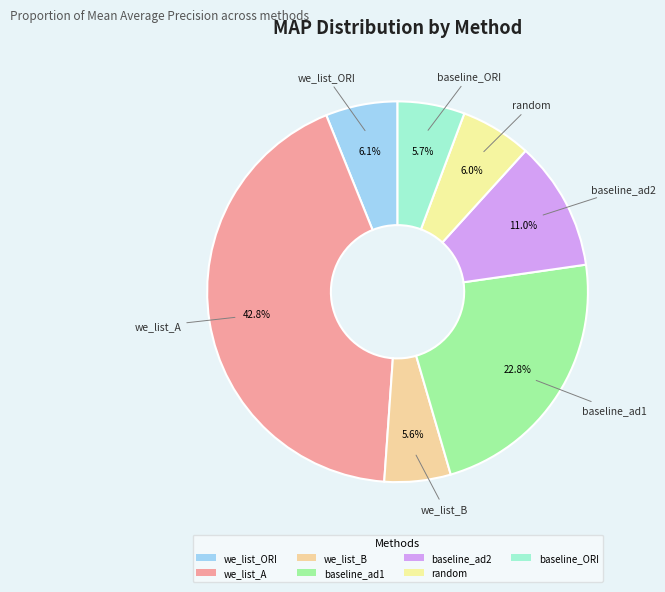

How many slices are in this pie chart?

7